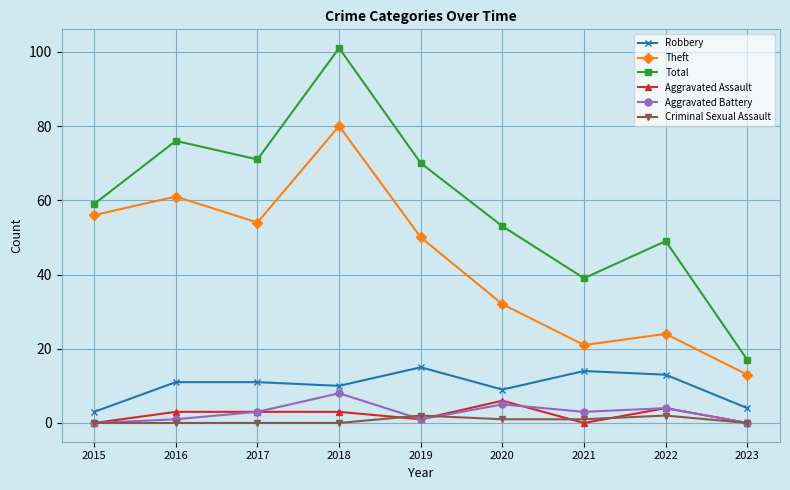

True or false: Theft and Aggravated Assault cross at least once.

False